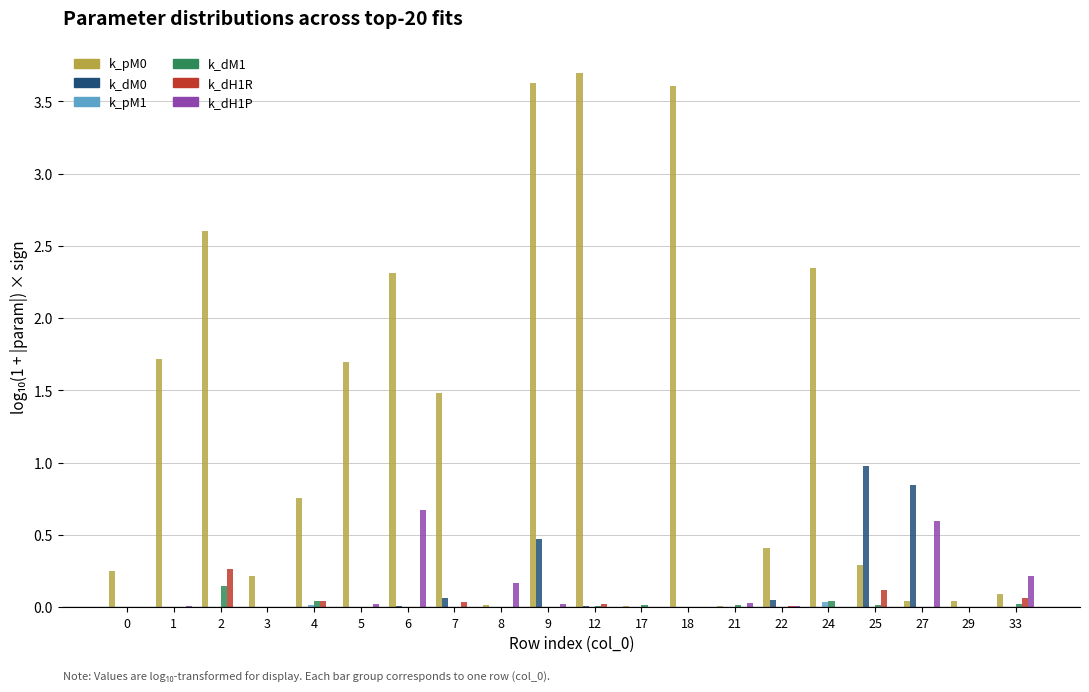

How many groups of bars are there?

20